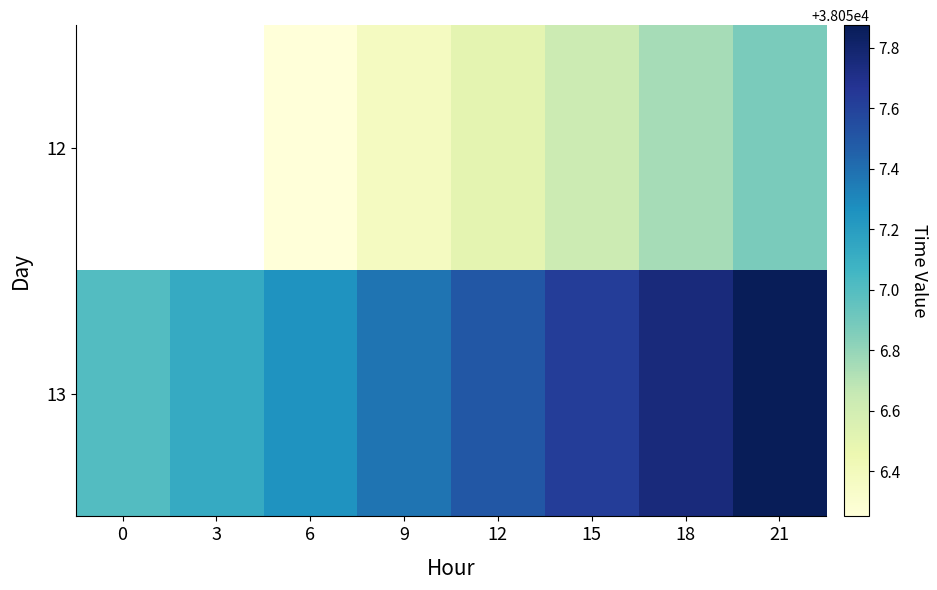

What is the difference between the 13 values at 9 and 21?

0.5